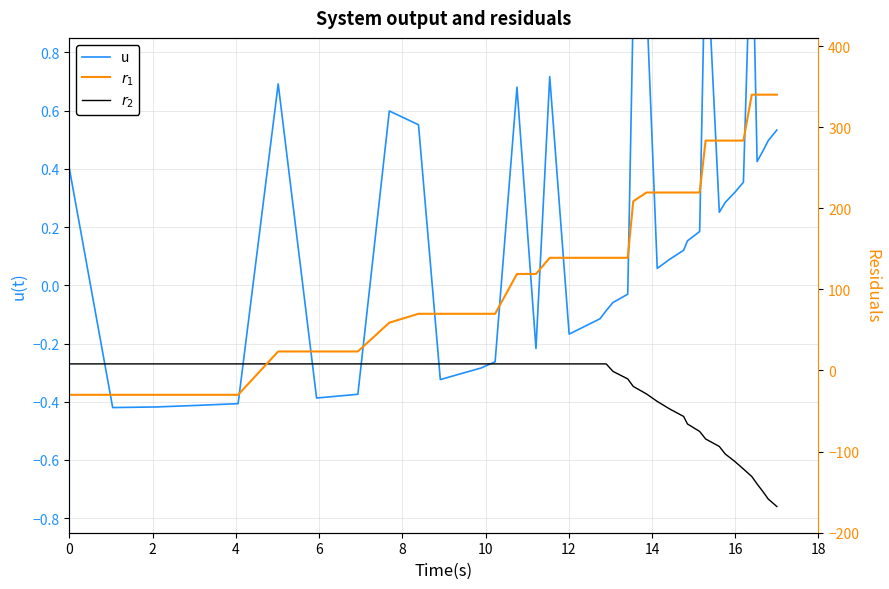

What is the label of the 31st point from the right?

18